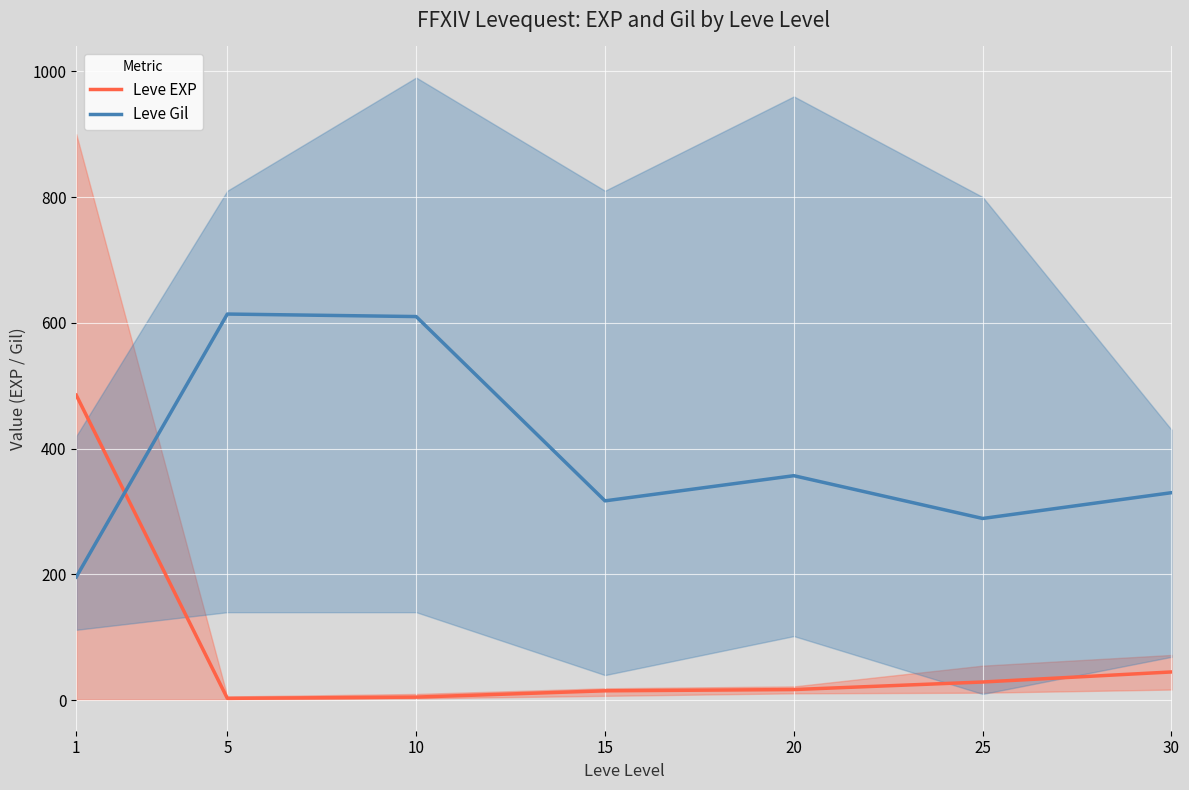

Reading left to right, what are all the values shown in this chart?

Leve EXP: 1=485	5=3	10=5	15=15	20=17	25=29	30=45
Leve Gil: 1=196	5=614	10=610	15=317	20=357	25=289	30=330